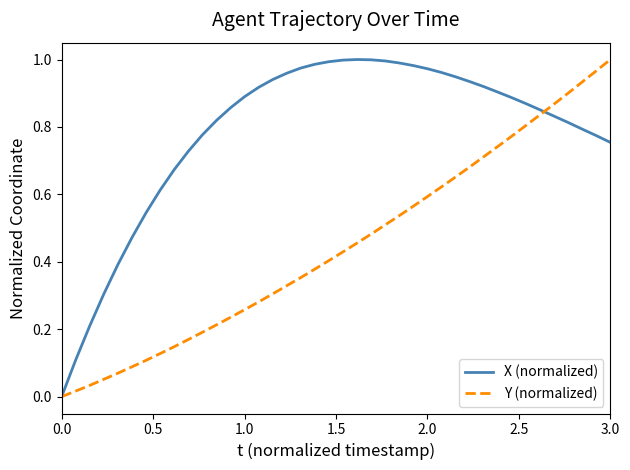

True or false: Y (normalized) has more than 1 points higher than both neighbors.

False